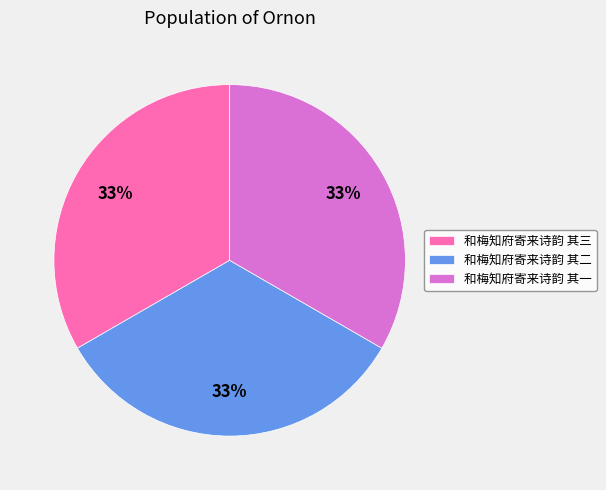

Does 和梅知府寄来诗韵 其三 account for over 50% of the chart?

No